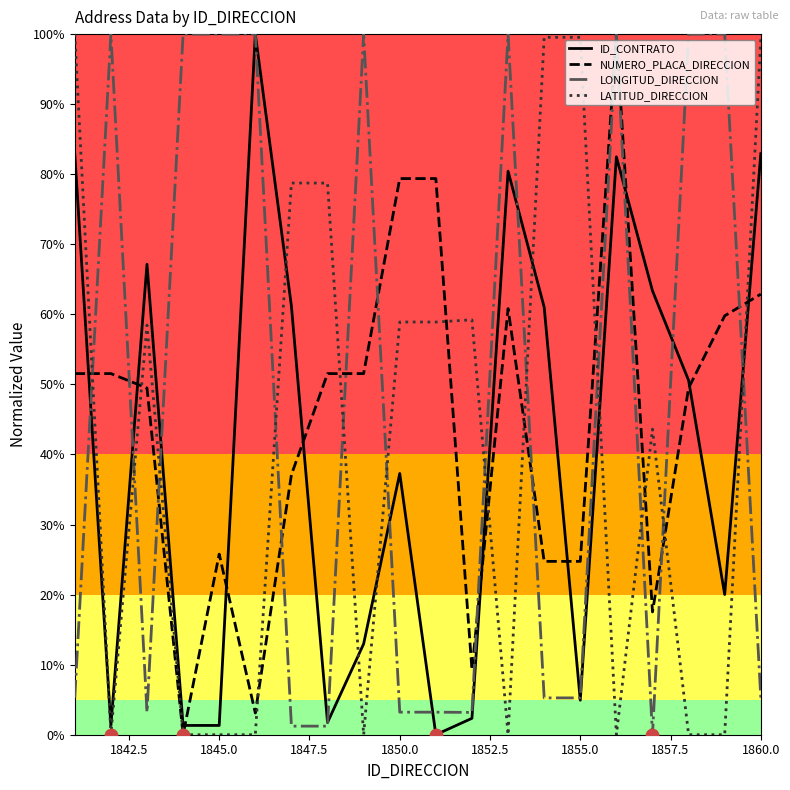

Which series has the largest total across all categories?

LONGITUD_DIRECCION